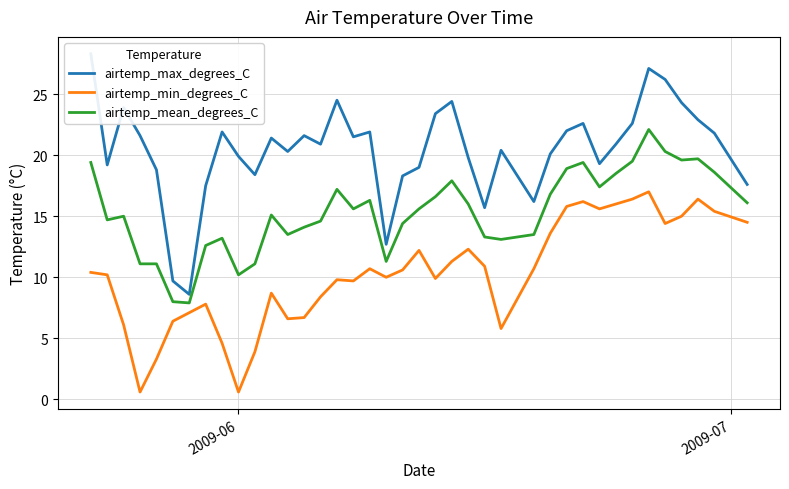

At how many categories does at least one series exceed 19?

28